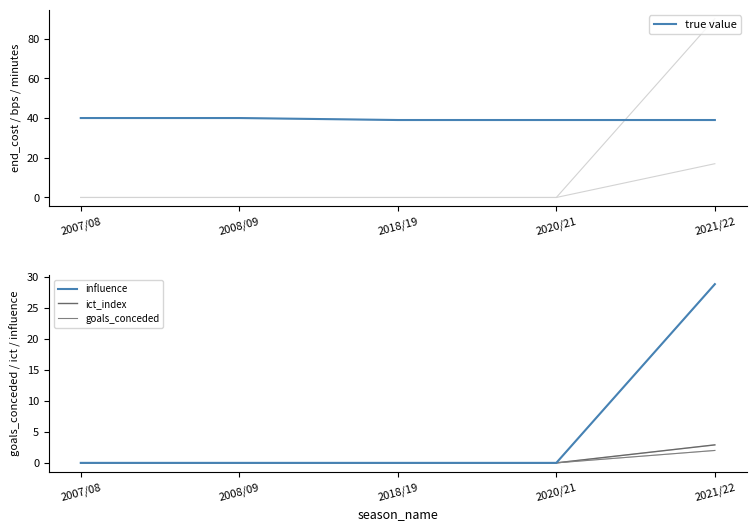

Is it true that ict_index equals 1.5 at 2007/08?

False